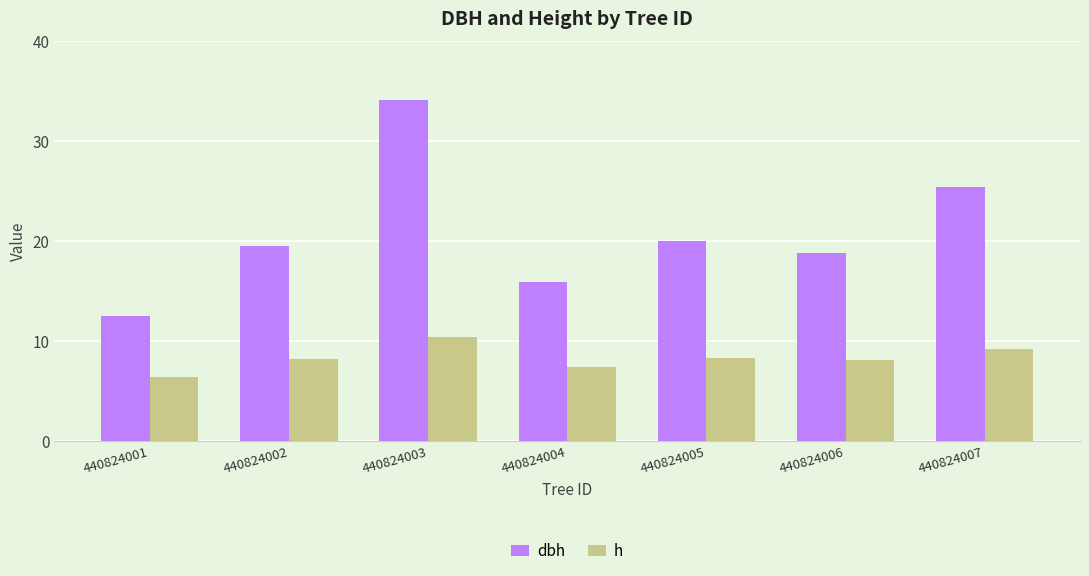

The h series shows 7.4 at 440824004. True or false?

True